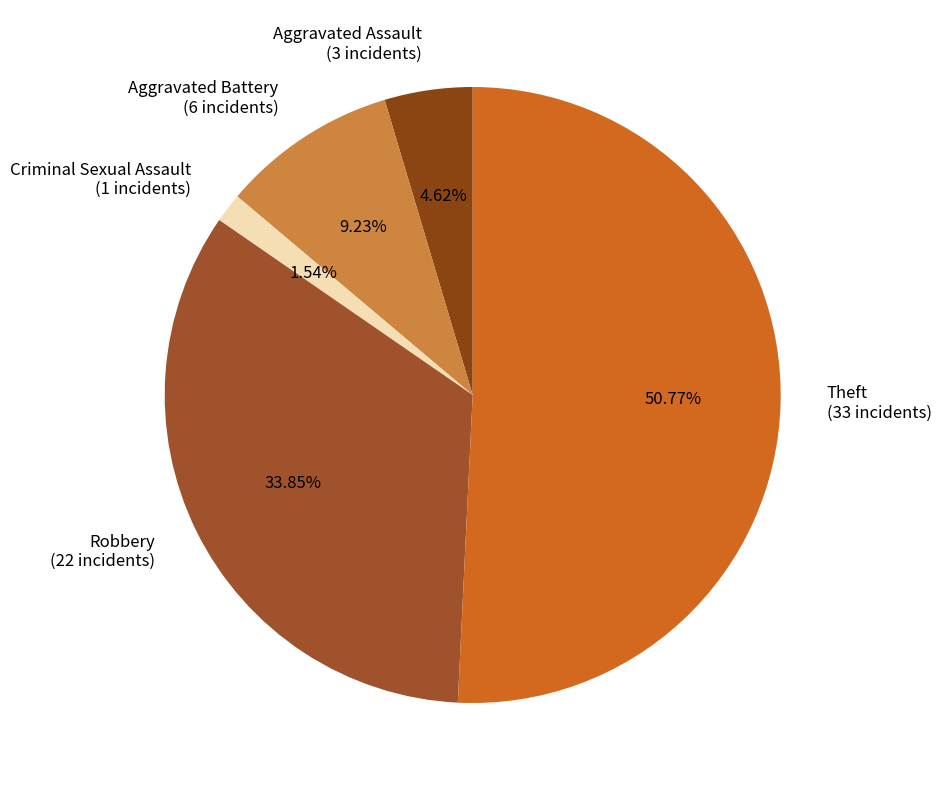

To the nearest percent, what percentage of the pie is Theft?

51%